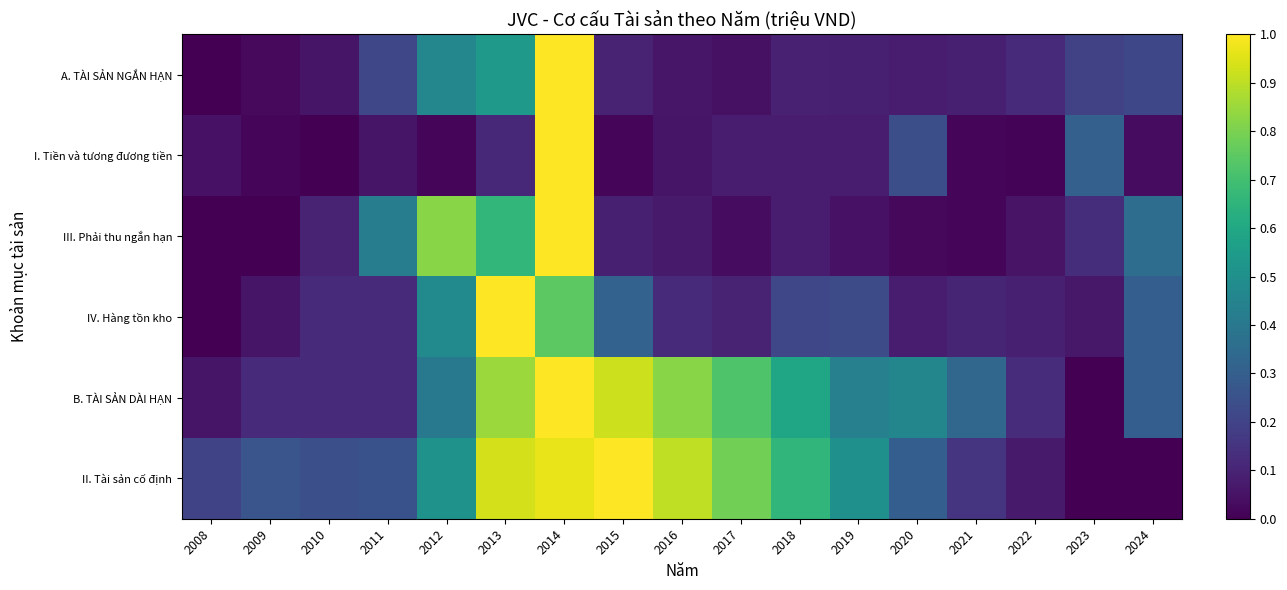

At which category is the sum across all series the highest?

2014